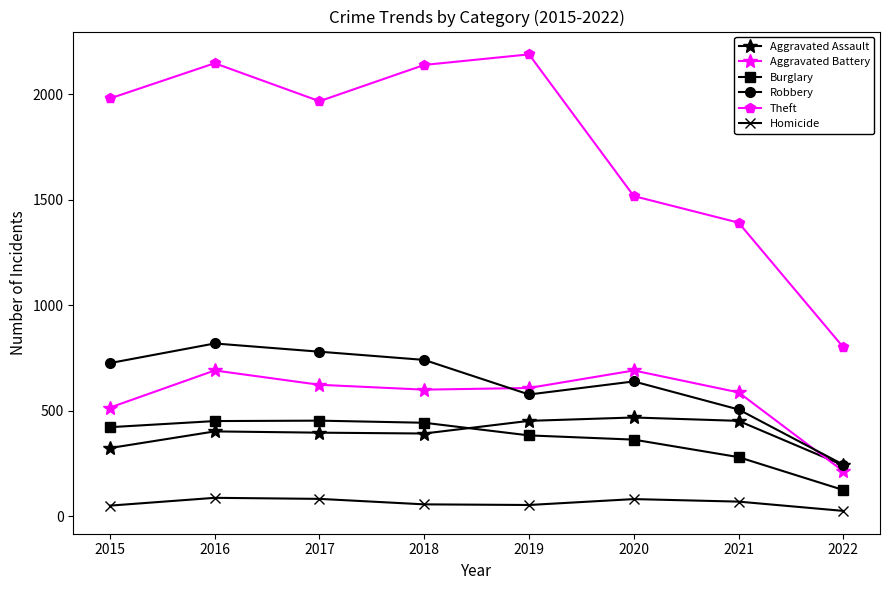

What is the maximum value for Robbery?

819